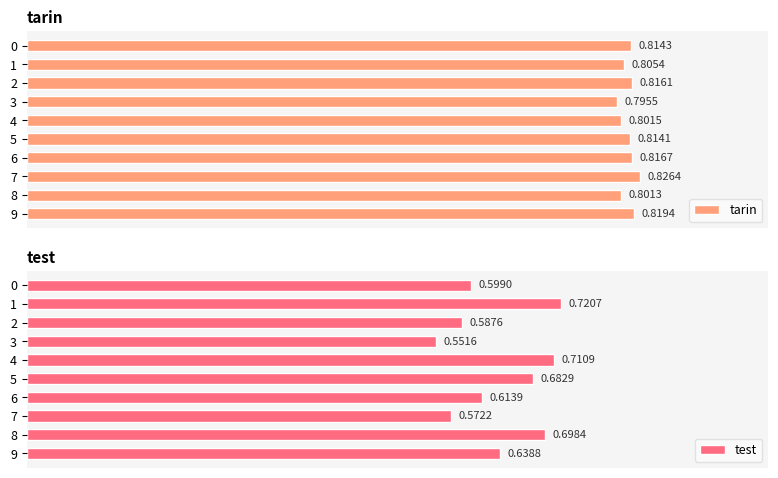

How many bars are there in each group?

2